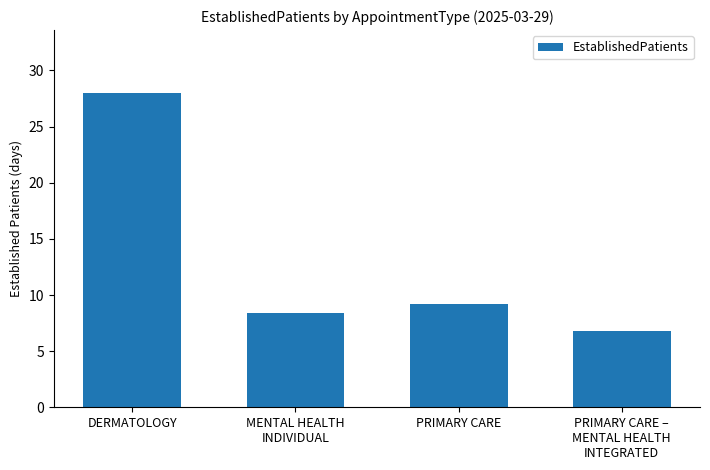

Read the value at DERMATOLOGY.

28.0